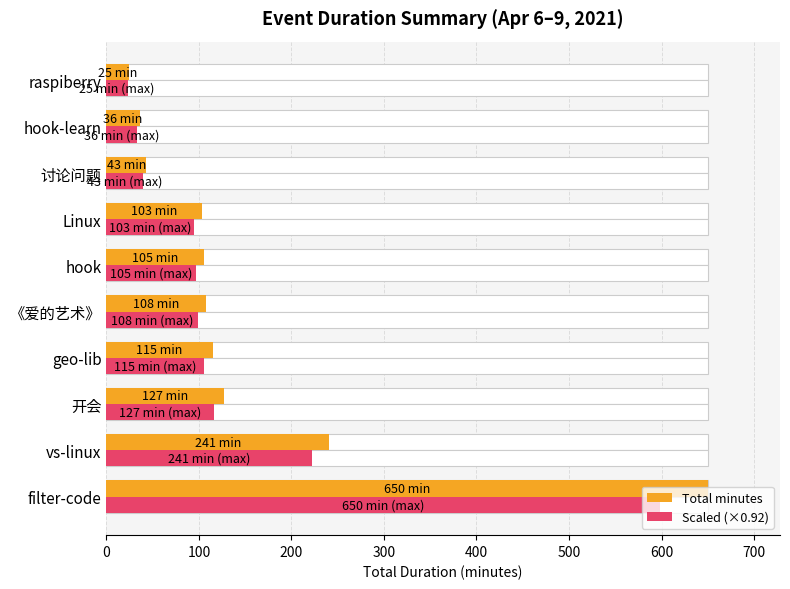

Reading right to left, extract all data points from this chart.

Total minutes: 25.0	36.0	43.0	103.0	105.0	108.0	115.0	127.0	241.0	650.0
Scaled (×0.92): 23.0	33.1	39.6	94.8	96.6	99.4	105.8	116.8	221.7	598.0